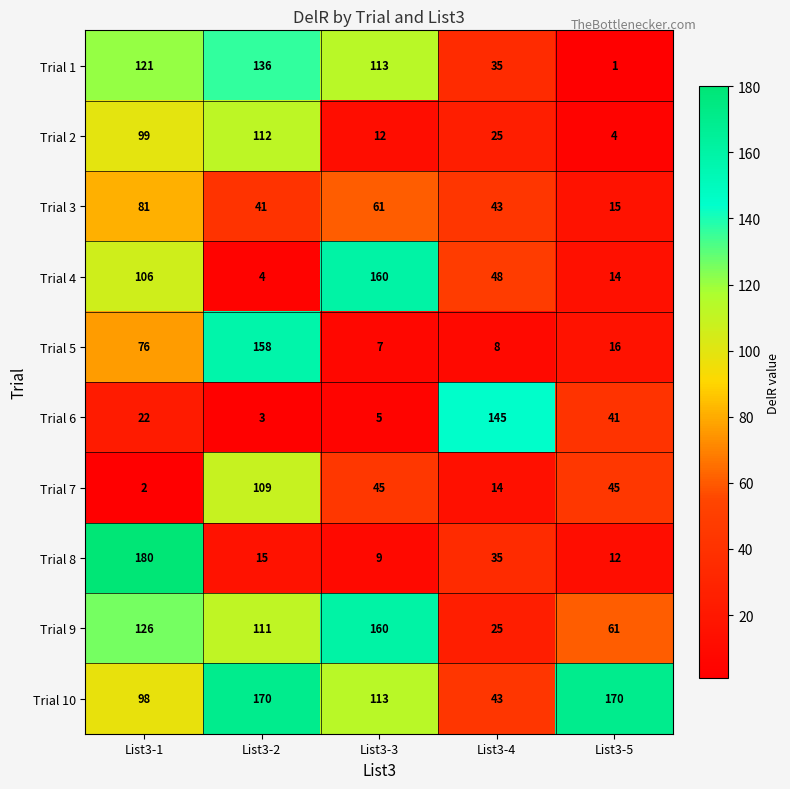

Which series has the widest spread of values?

Trial 8